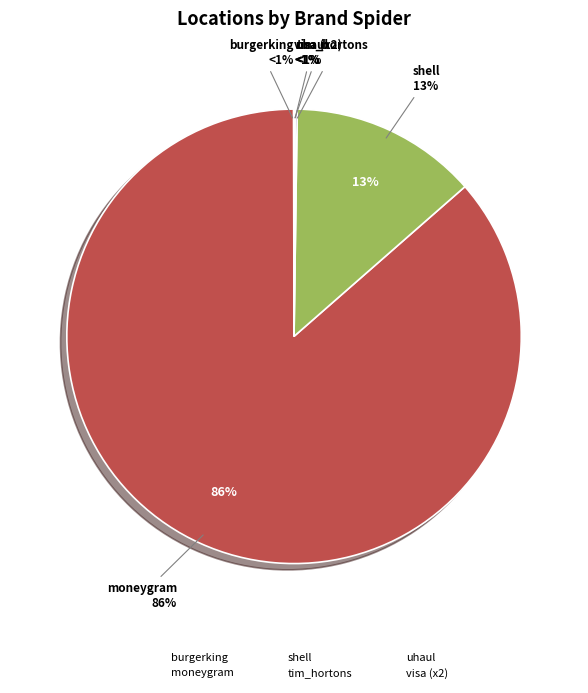

To the nearest percent, what is the average slice percentage?

17%